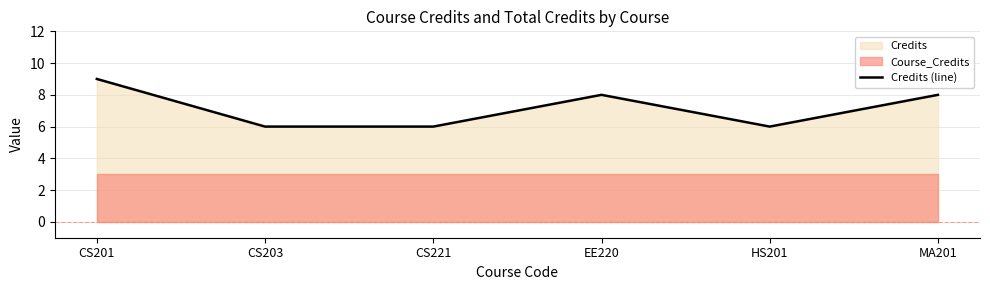

True or false: the data shows 6 at CS221.

True